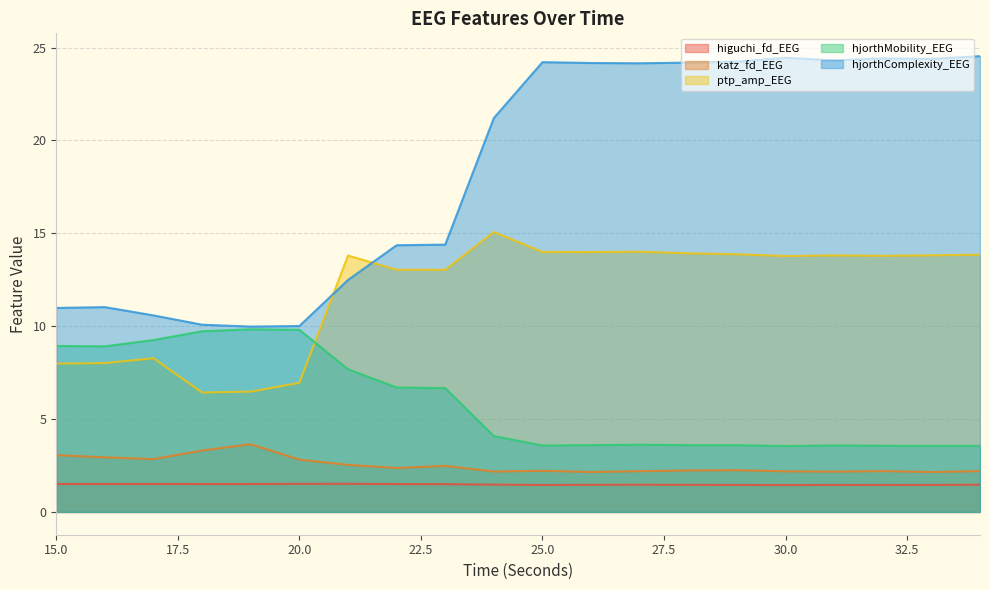

At how many categories does at least one series exceed 3?

20